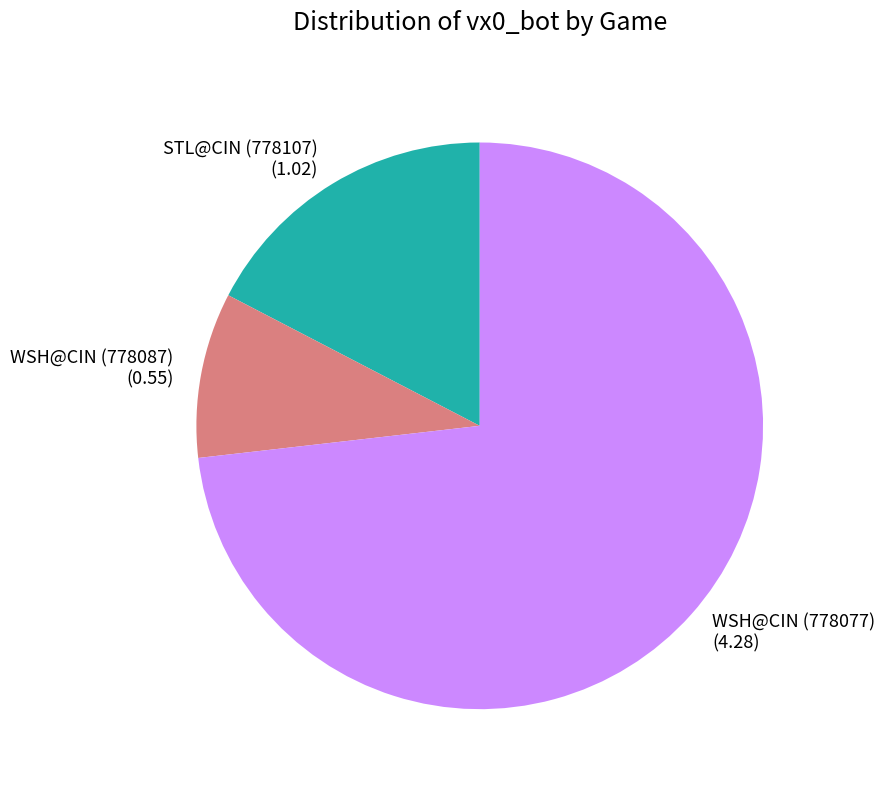

What is the largest slice in the pie chart?

WSH@CIN (778077)